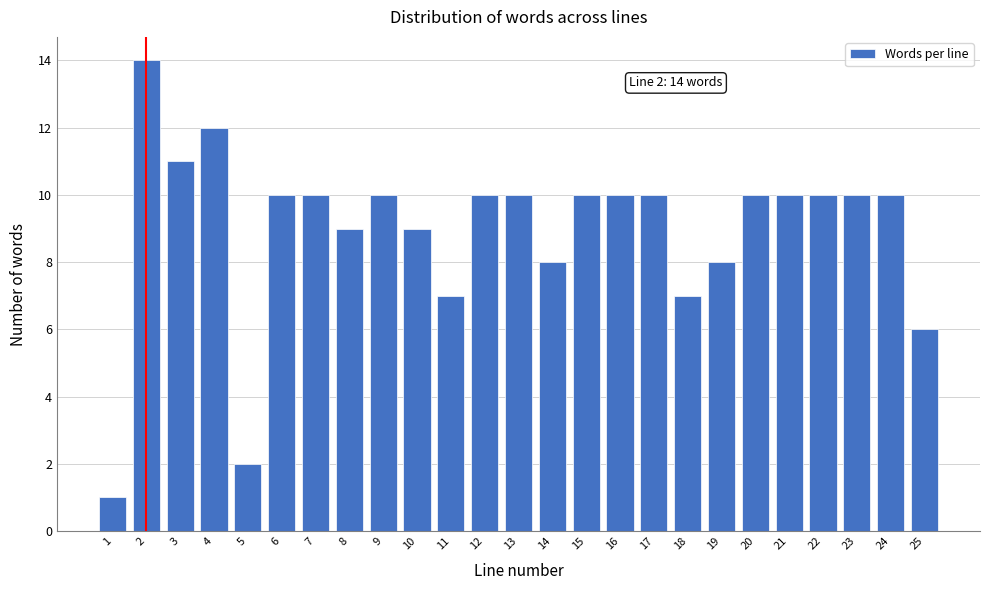

Reading left to right, extract all data points from this chart.

1	14	11	12	2	10	10	9	10	9	7	10	10	8	10	10	10	7	8	10	10	10	10	10	6